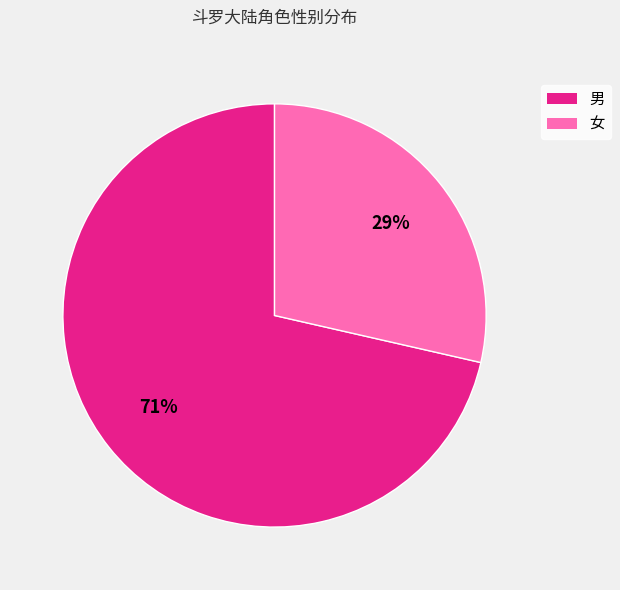

Approximately how many times larger is the value at 女 compared to 男?

0.4